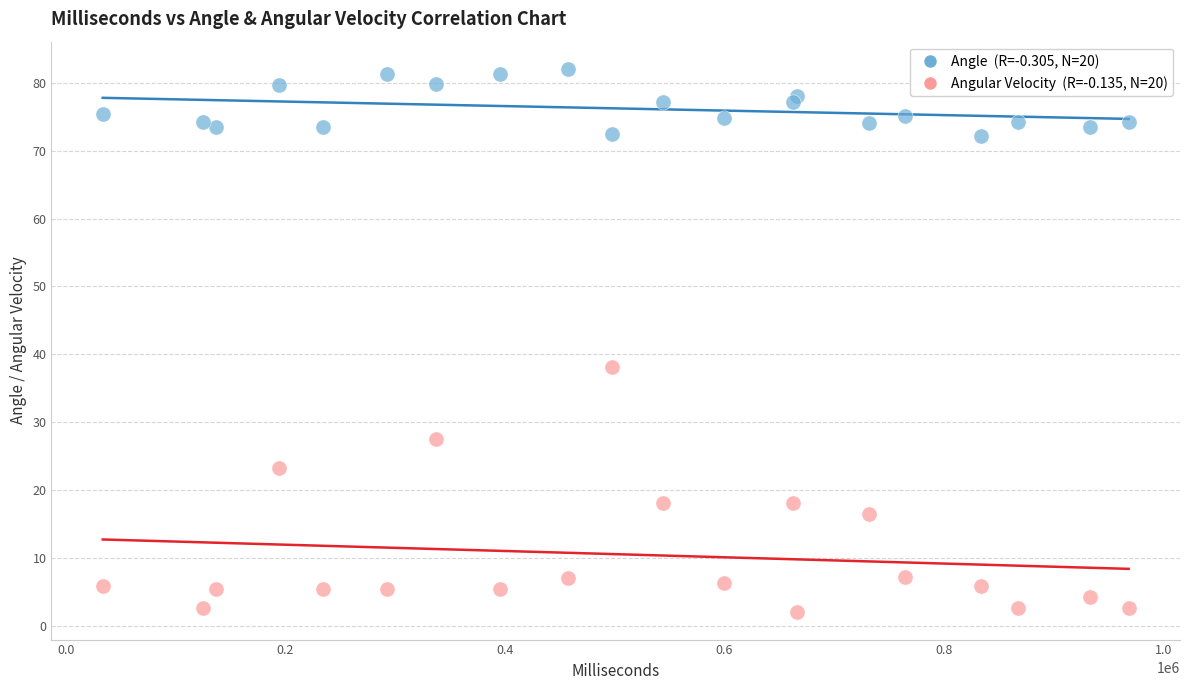

Across all series, what Y value is closest to 41?

38.1